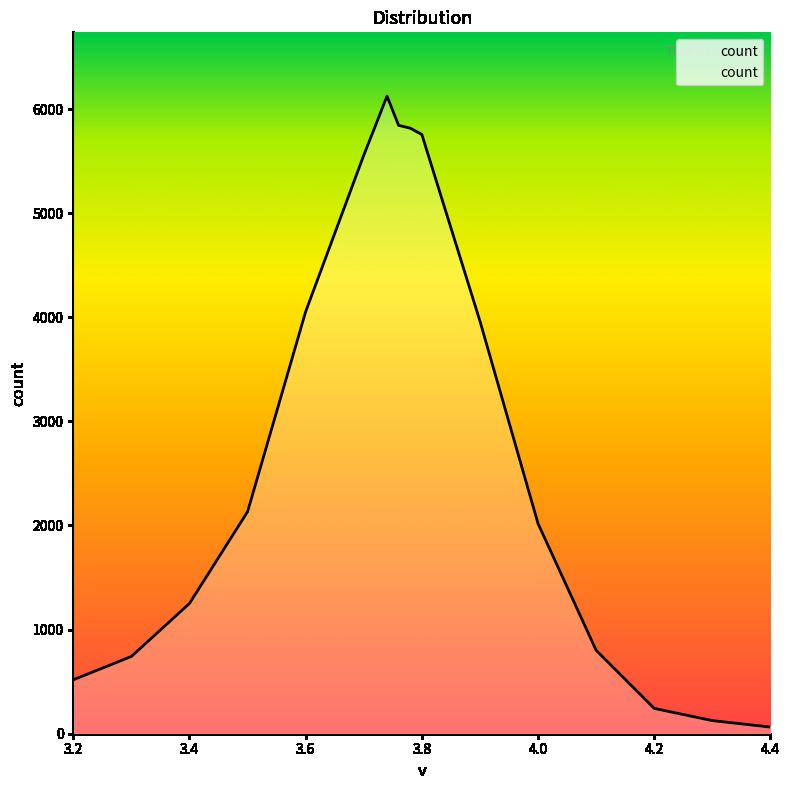

How many values are below 2132?

8